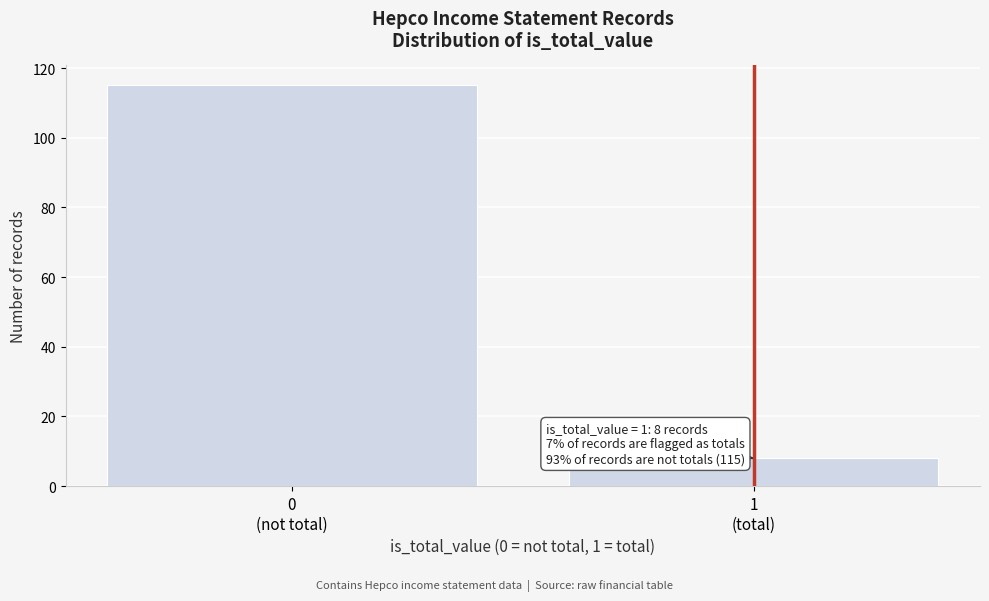

Reading right to left, what are all the values shown in this chart?

8	115